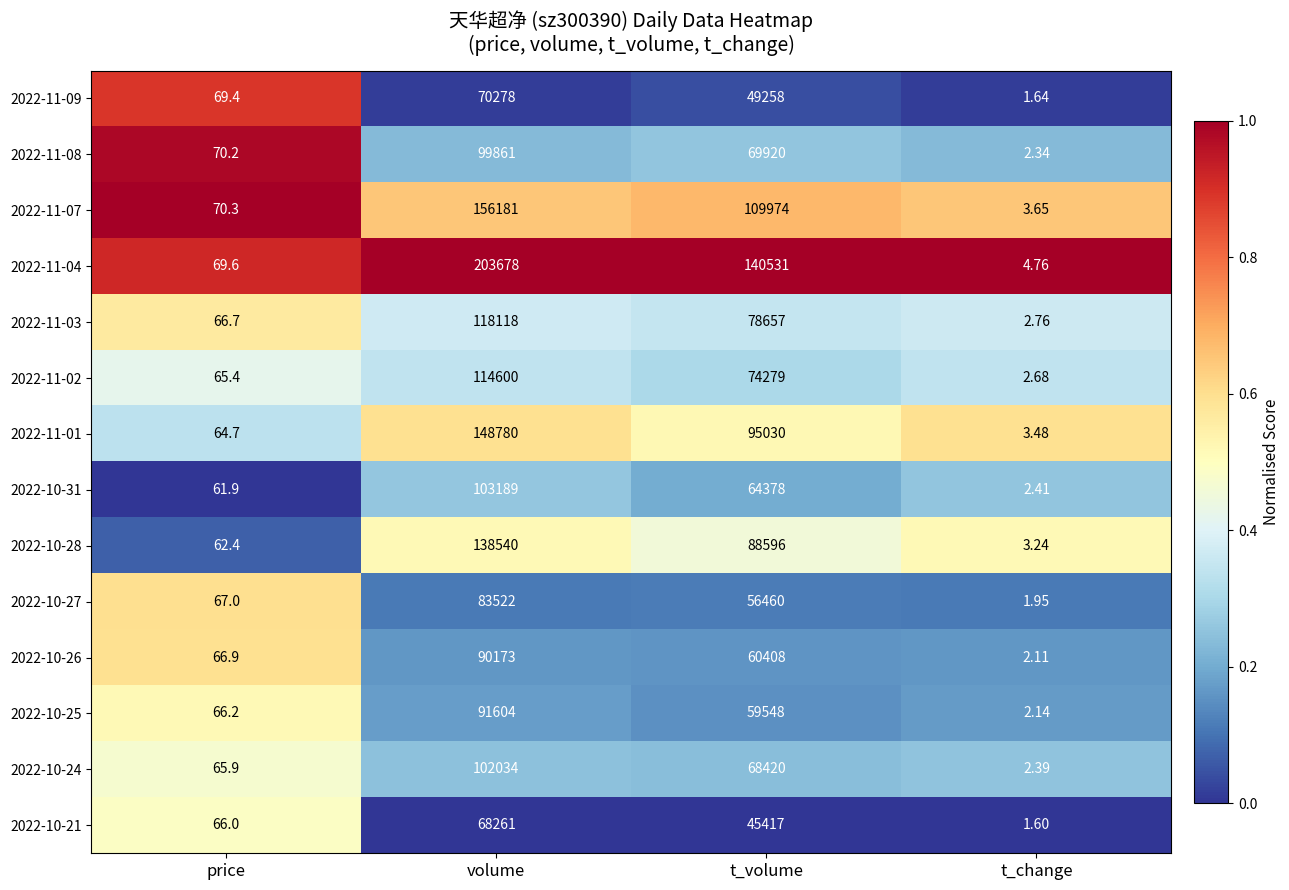

At which category is the sum across all series the highest?

volume